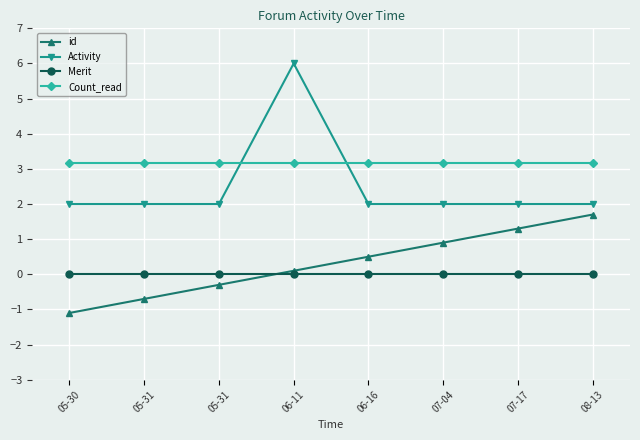

Read the Count_read value at 06-16.

3.2